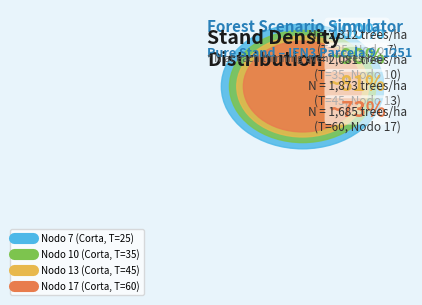

What is the smallest slice in the pie chart?

Nodo 17 (Corta, T=60)